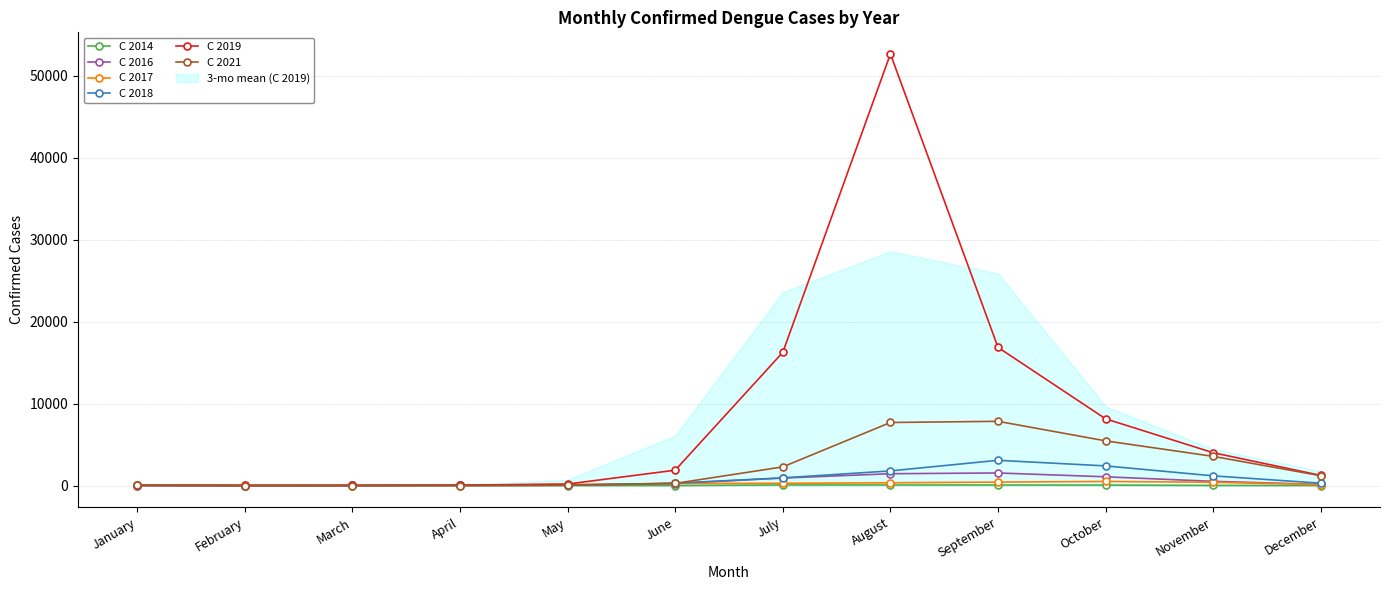

Where do C 2021 and C 2018 first cross each other?

February and March